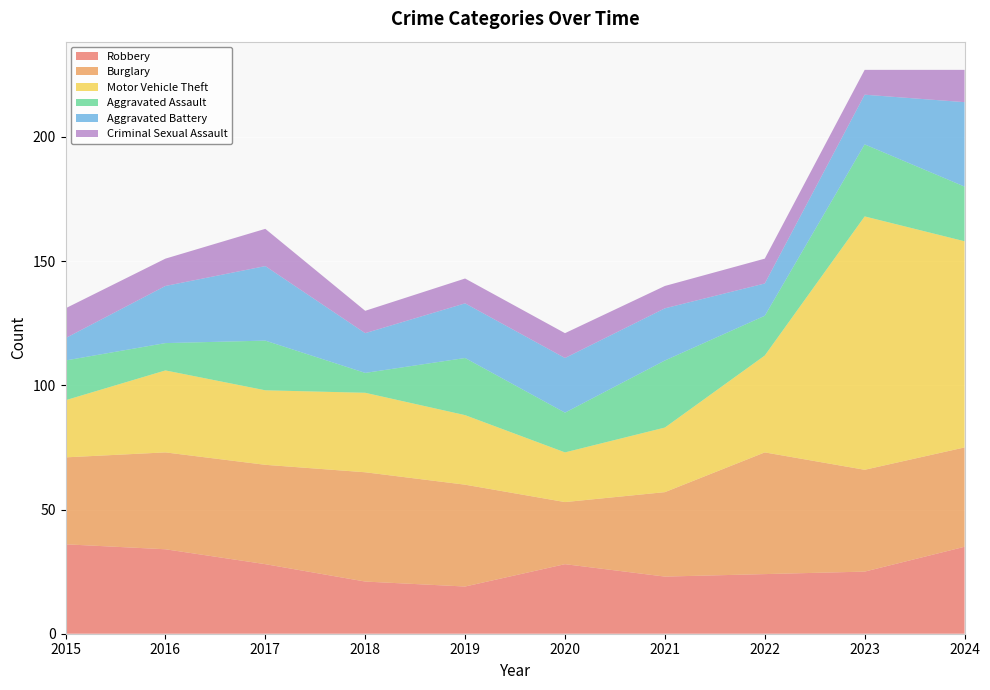

Reading left to right, list all the values displayed in this chart.

Robbery: 2015=36	2016=34	2017=28	2018=21	2019=19	2020=28	2021=23	2022=24	2023=25	2024=35
Burglary: 2015=35	2016=39	2017=40	2018=44	2019=41	2020=25	2021=34	2022=49	2023=41	2024=40
Motor Vehicle Theft: 2015=23	2016=33	2017=30	2018=32	2019=28	2020=20	2021=26	2022=39	2023=102	2024=83
Aggravated Assault: 2015=16	2016=11	2017=20	2018=8	2019=23	2020=16	2021=27	2022=16	2023=29	2024=22
Aggravated Battery: 2015=9	2016=23	2017=30	2018=16	2019=22	2020=22	2021=21	2022=13	2023=20	2024=34
Criminal Sexual Assault: 2015=12	2016=11	2017=15	2018=9	2019=10	2020=10	2021=9	2022=10	2023=10	2024=13